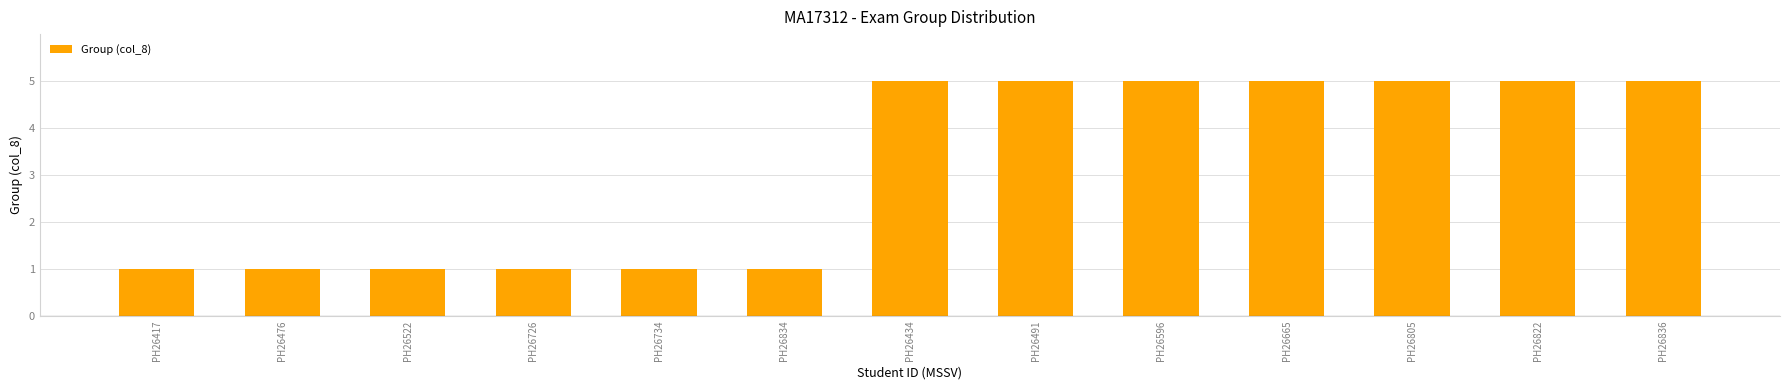

Reading left to right, extract all data points from this chart.

PH26417=1	PH26476=1	PH26522=1	PH26726=1	PH26734=1	PH26834=1	PH26434=5	PH26491=5	PH26596=5	PH26665=5	PH26805=5	PH26822=5	PH26836=5